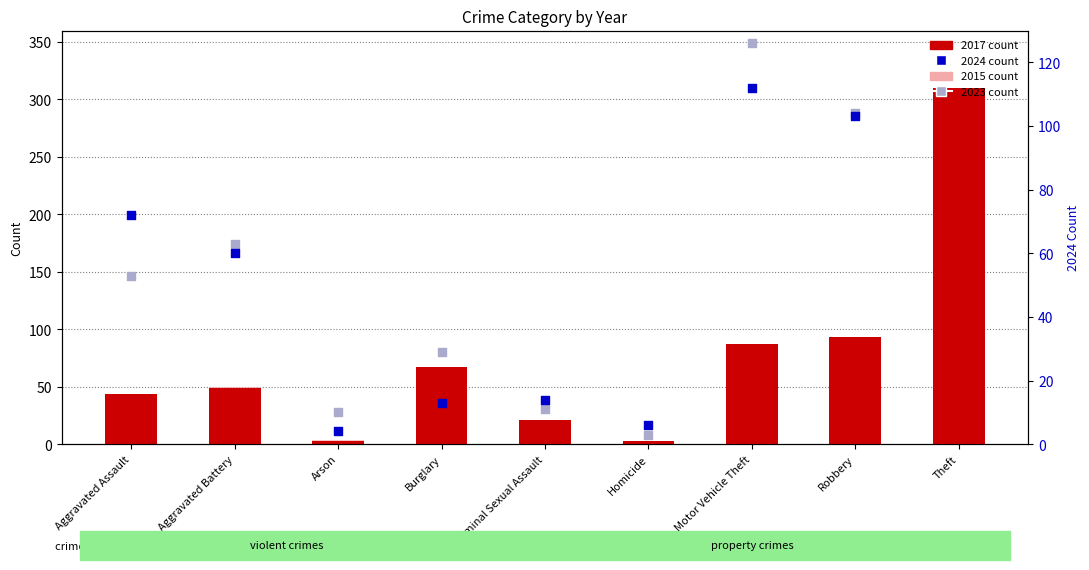

Which series has the widest spread of Y values?

2017 count